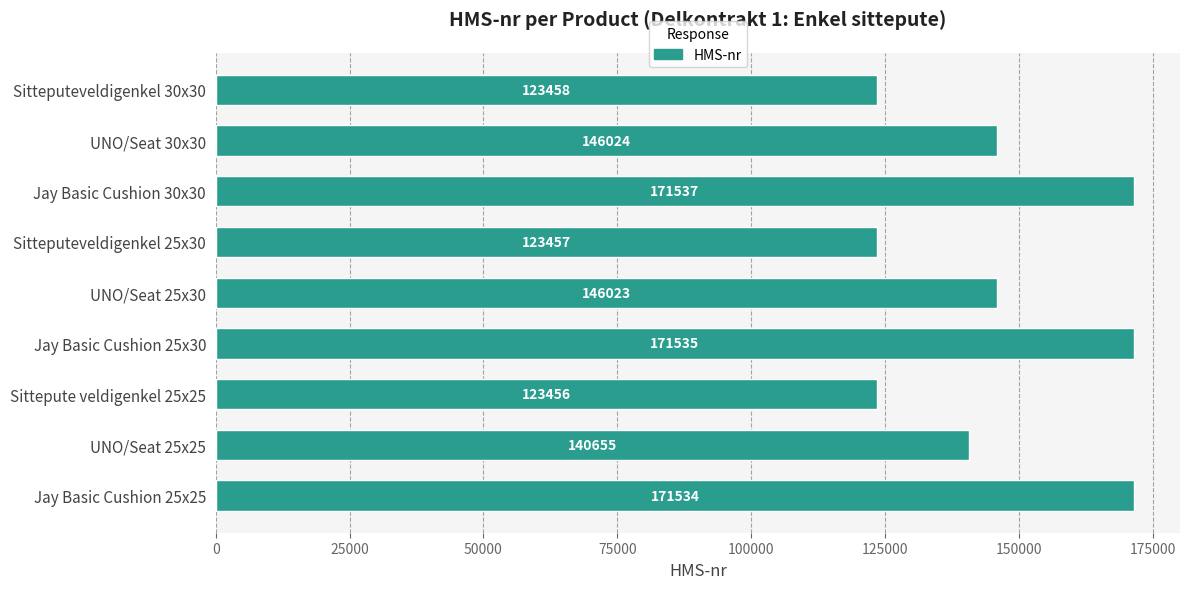

Approximately how many times larger is the value at UNO/Seat 30x30 compared to Jay Basic Cushion 30x30?

0.9